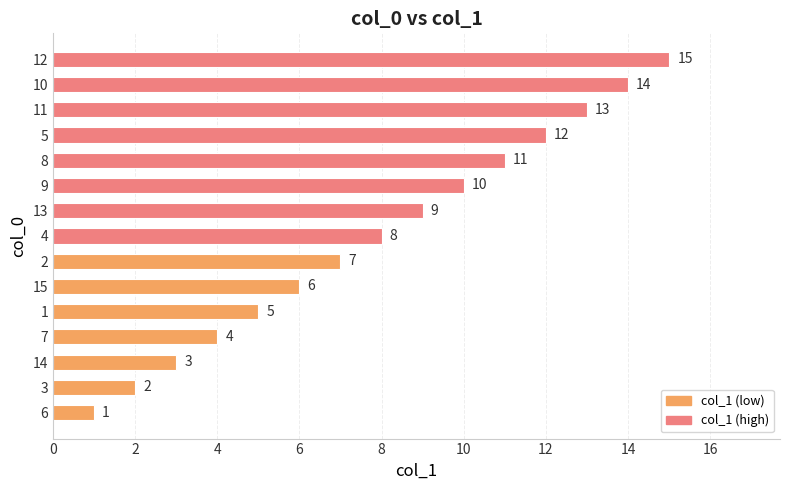

Which category has the highest value across all series?

12